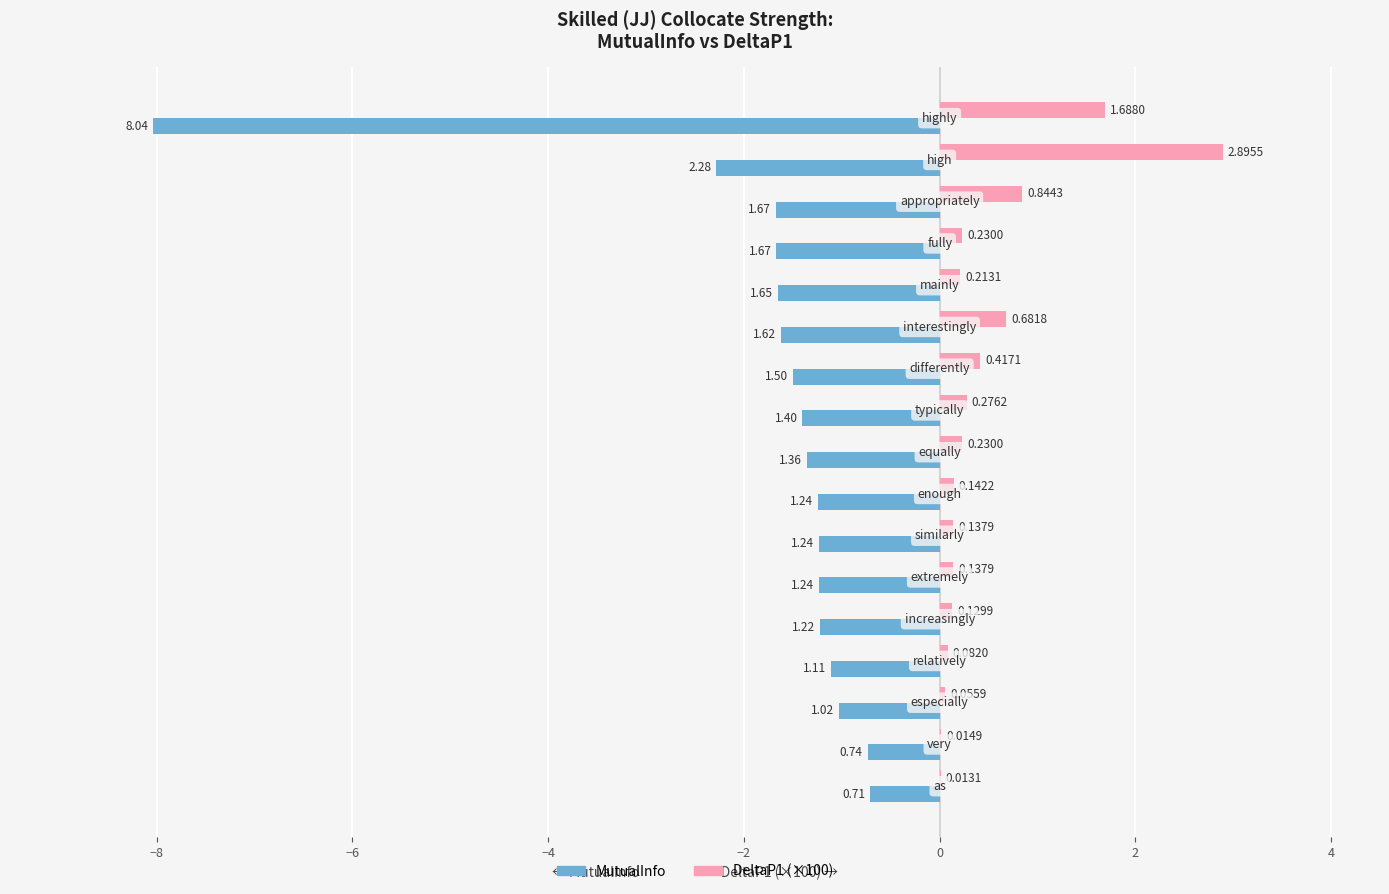

How many values in the MutualInfo series exceed -1?

2